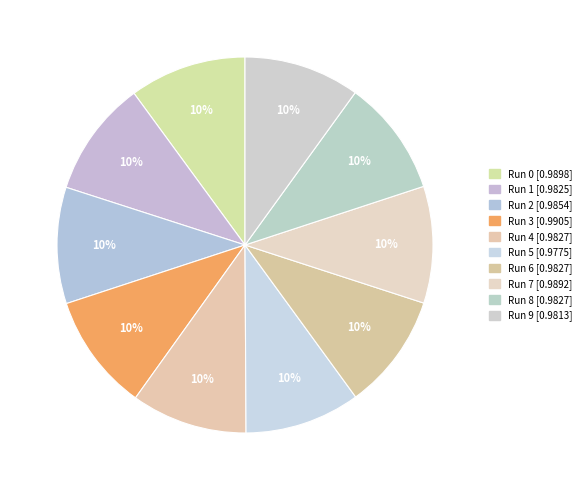

Is Run 4 the majority of the pie?

No